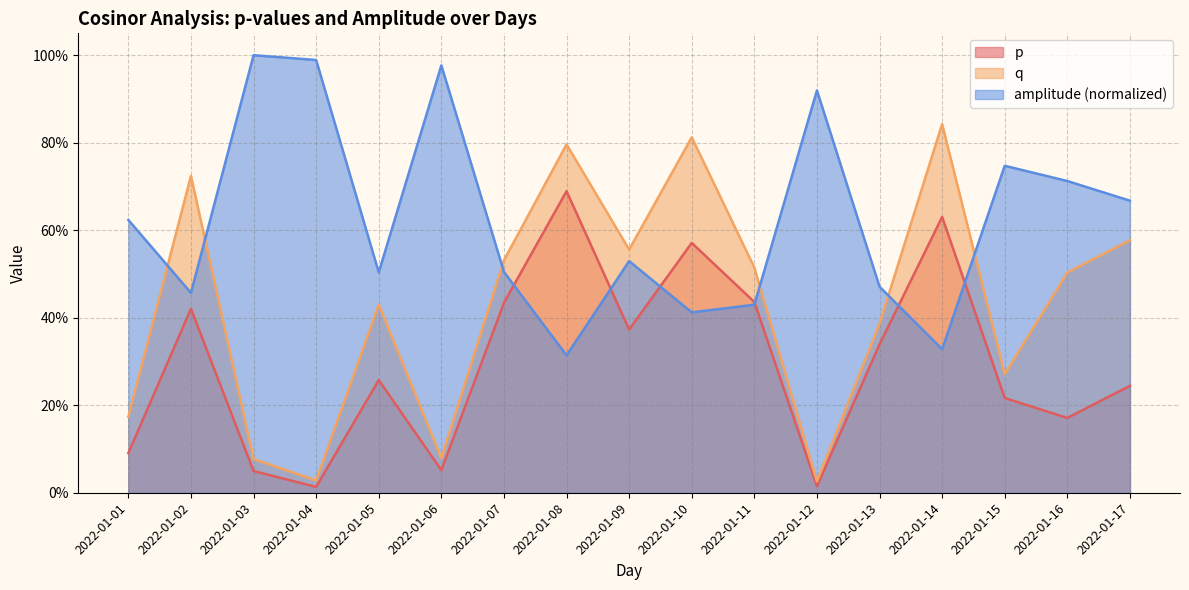

True or false: p and q intersect in this chart.

False